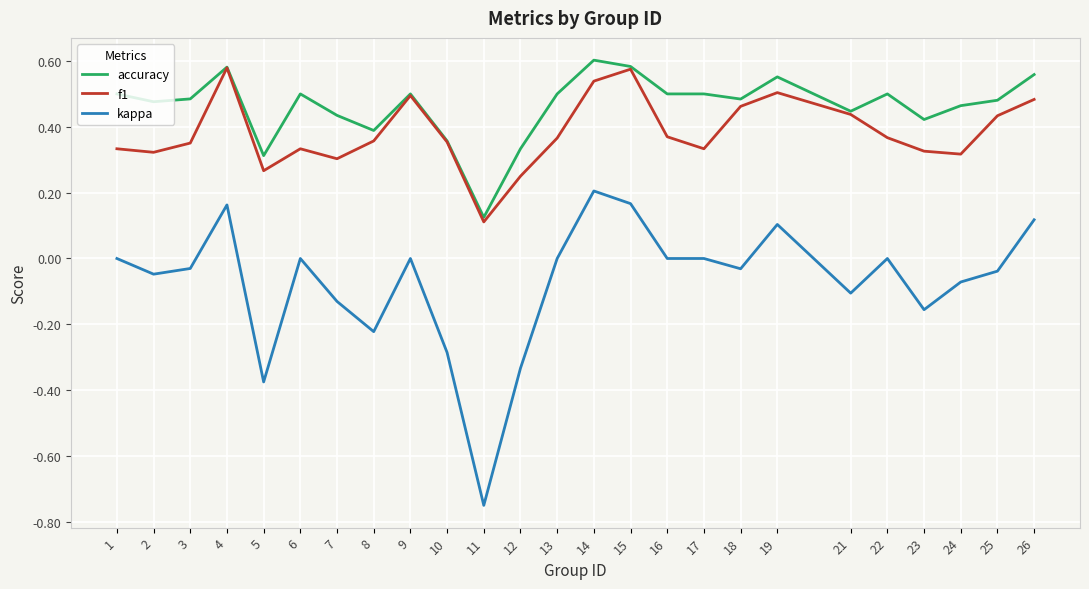

How many f1 values are between 0 and 1?

25